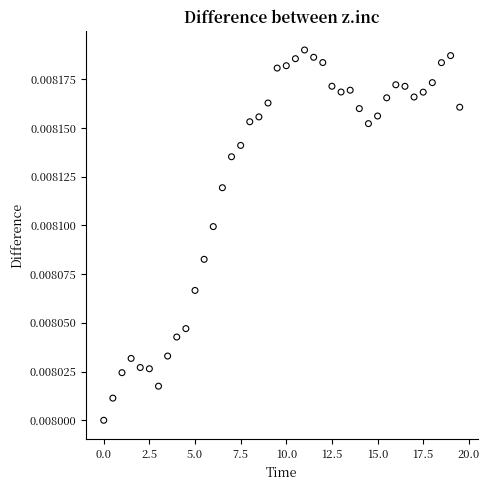

What is the range of X values (max minus min)?

19.5